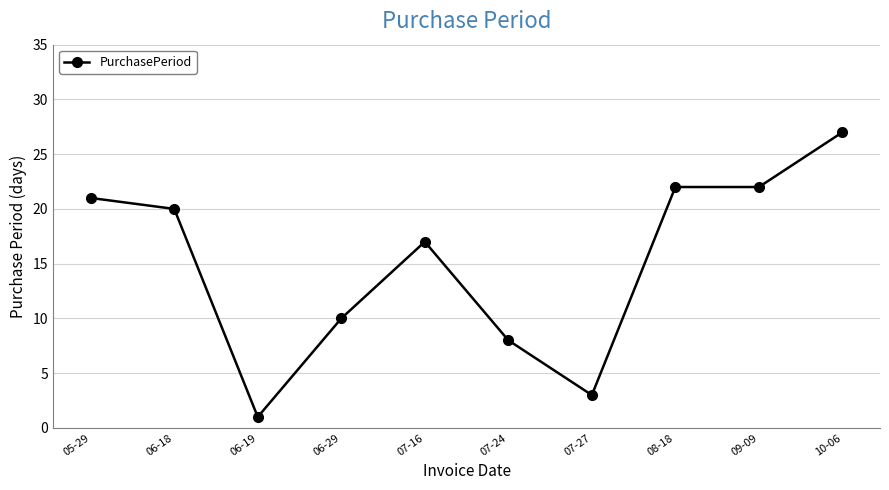

What is the smallest value displayed?

1